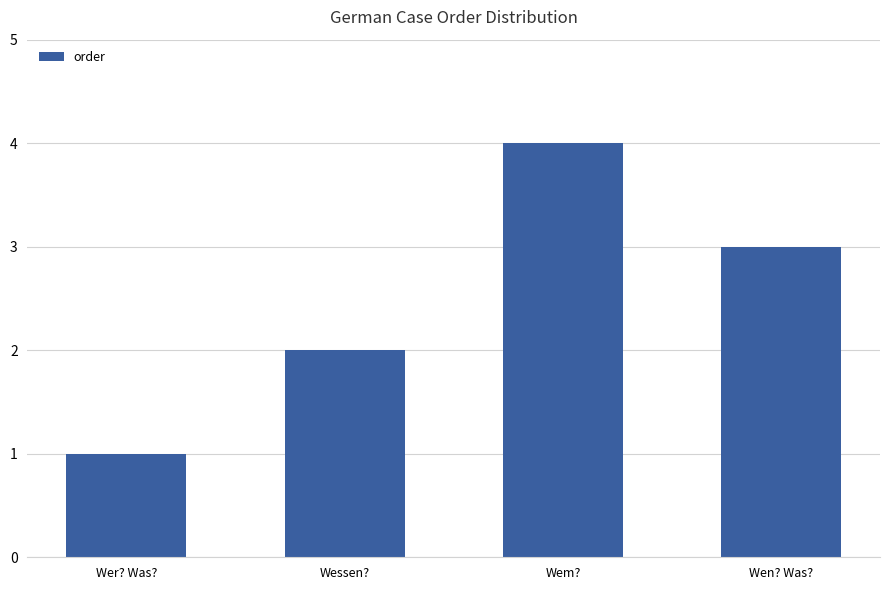

What is the difference between the second highest and second lowest values?

1